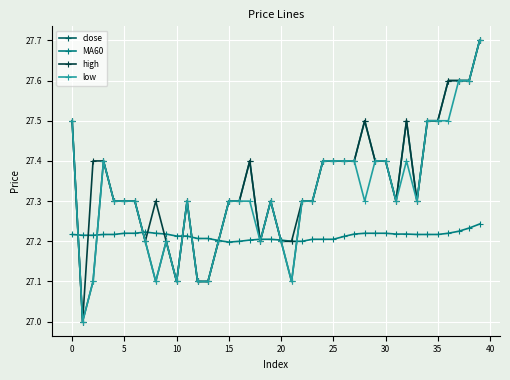

What is the value of the low point at the 4th from the left?

27.4